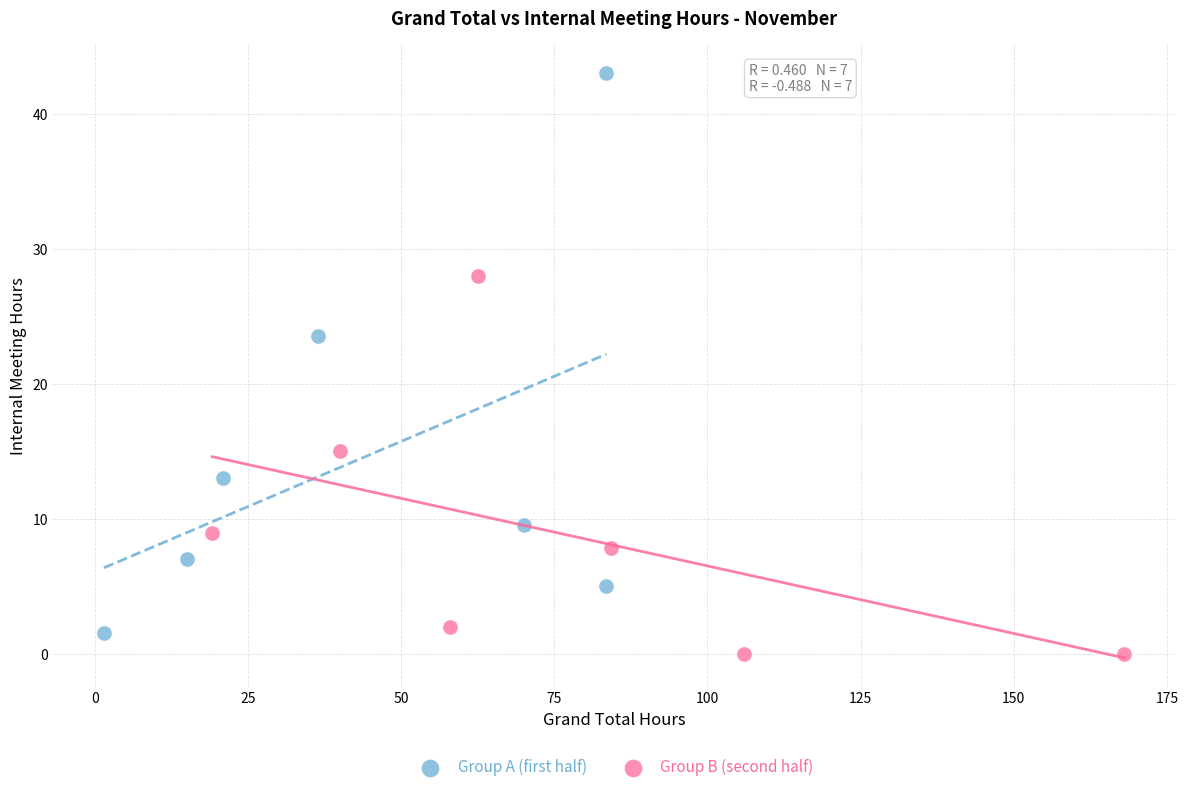

Which series reaches the maximum Y coordinate?

Group A (first half)